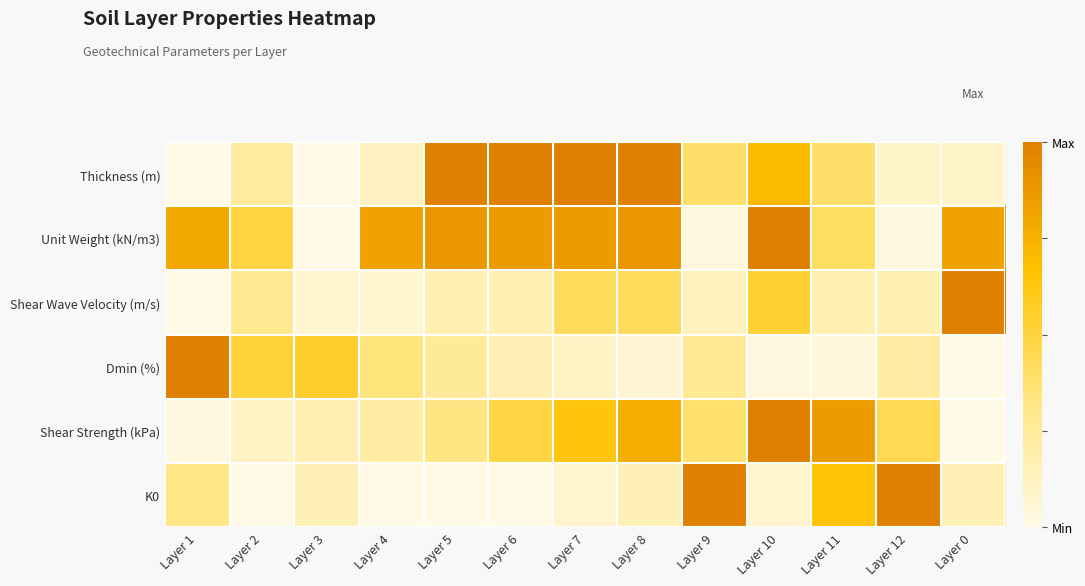

Which series changed the most between Layer 4 and Layer 11?

K0